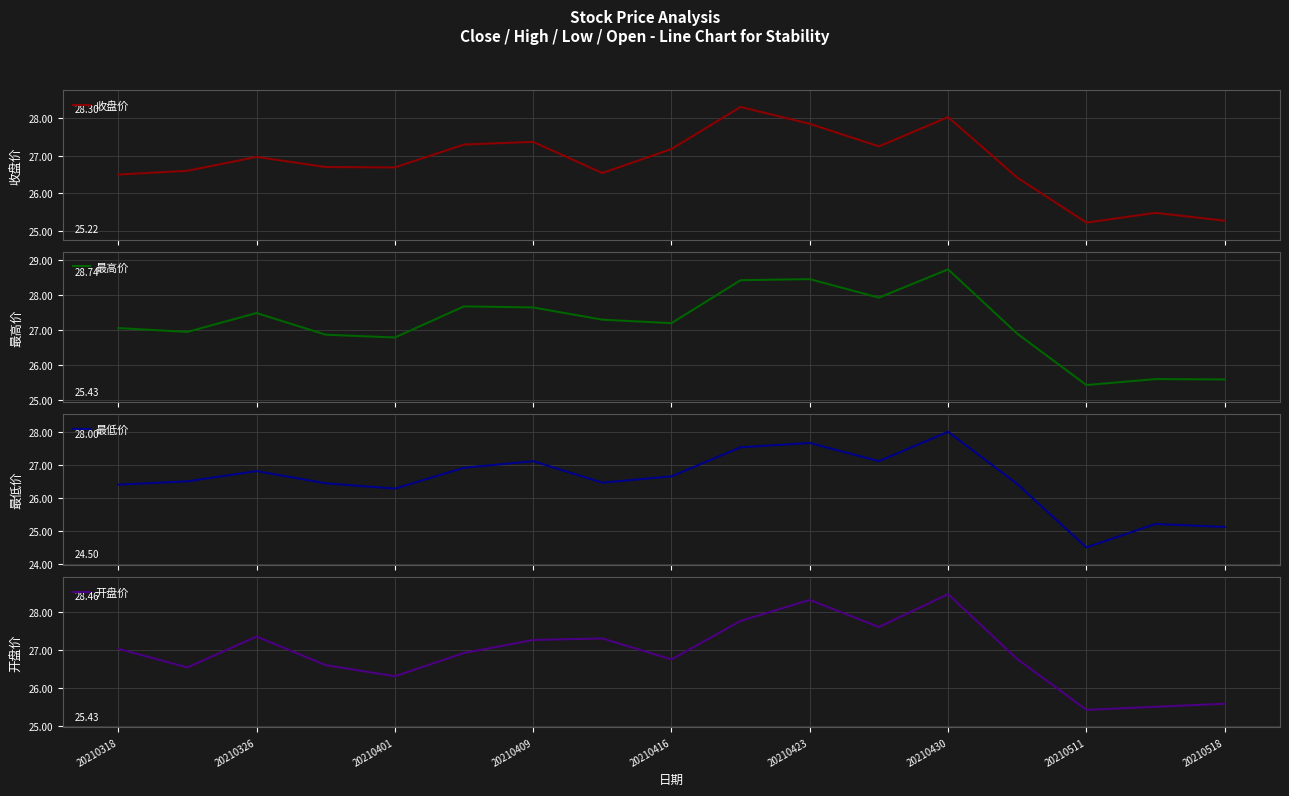

True or false: 收盘价 and 最高价 intersect in this chart.

False